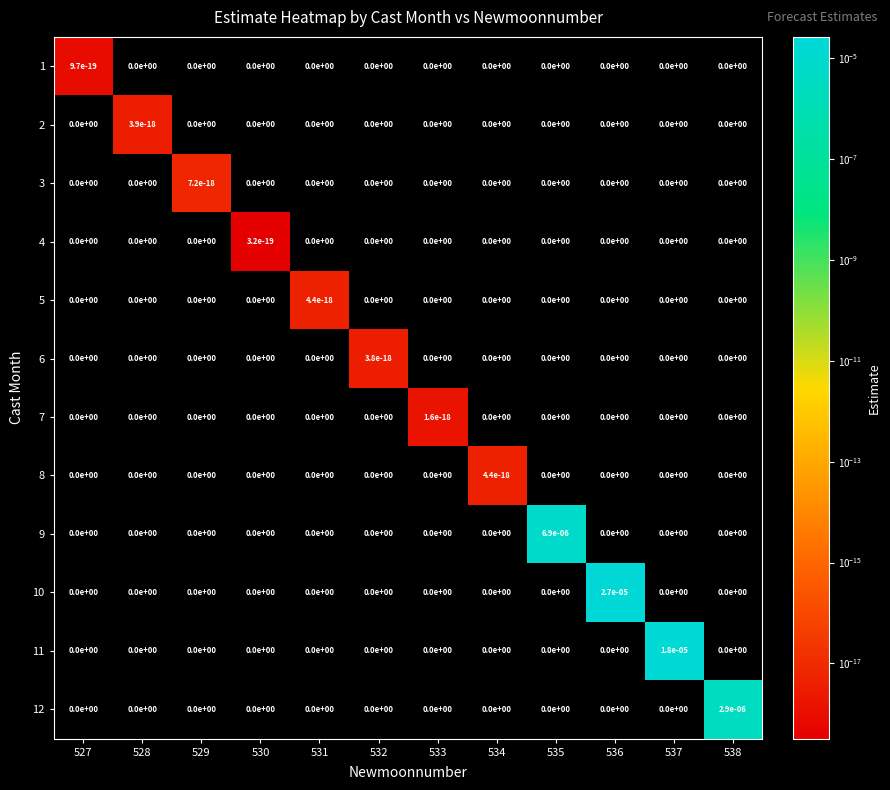

Is it true that 6 equals 0.0 at 533?

True